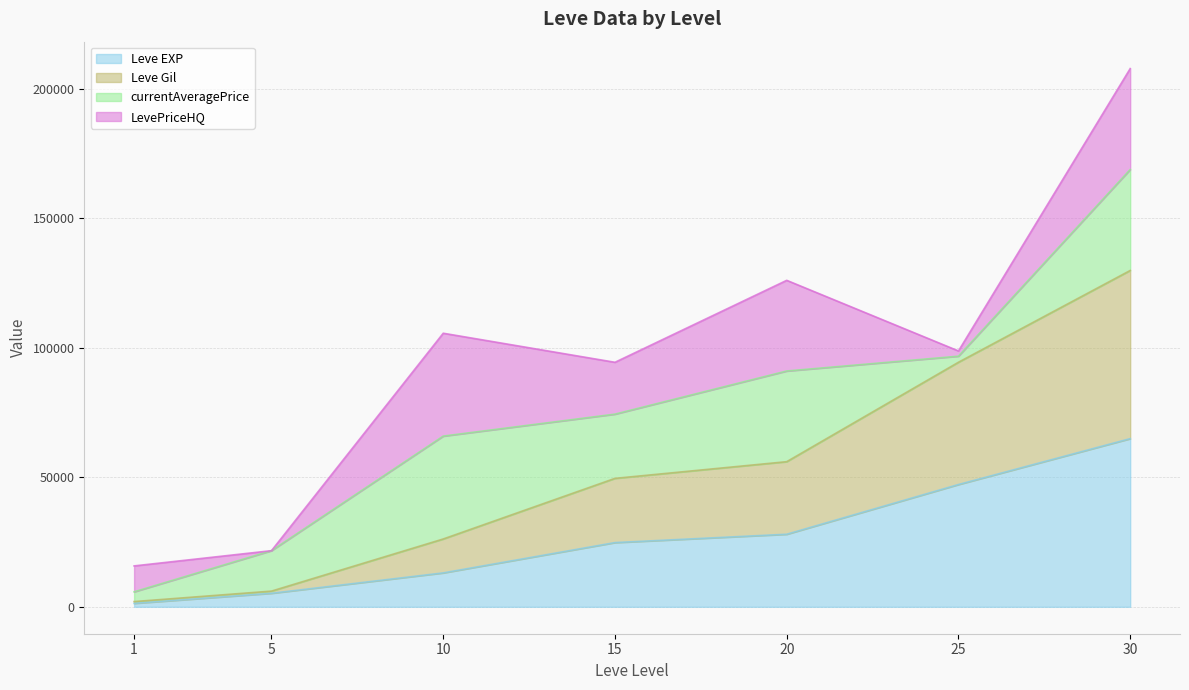

How many lines are shown in the chart?

4